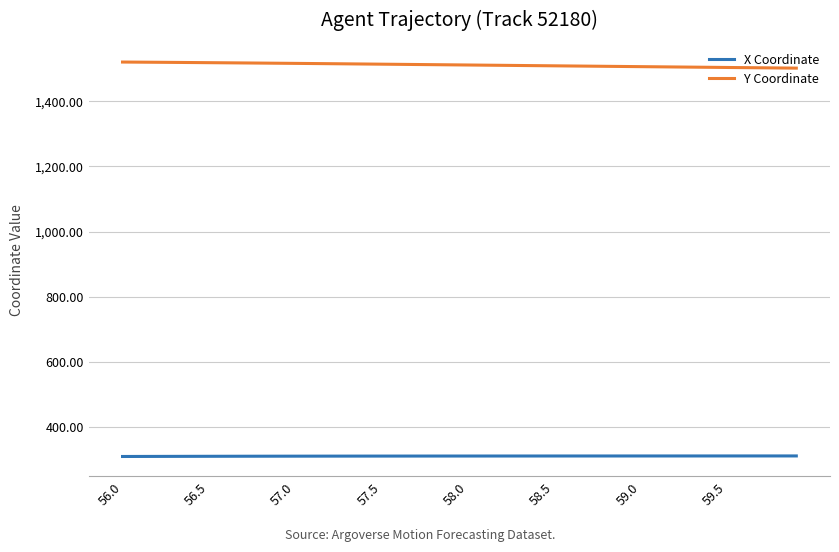

List the series in order of their overall mean, lowest first.

X Coordinate, Y Coordinate